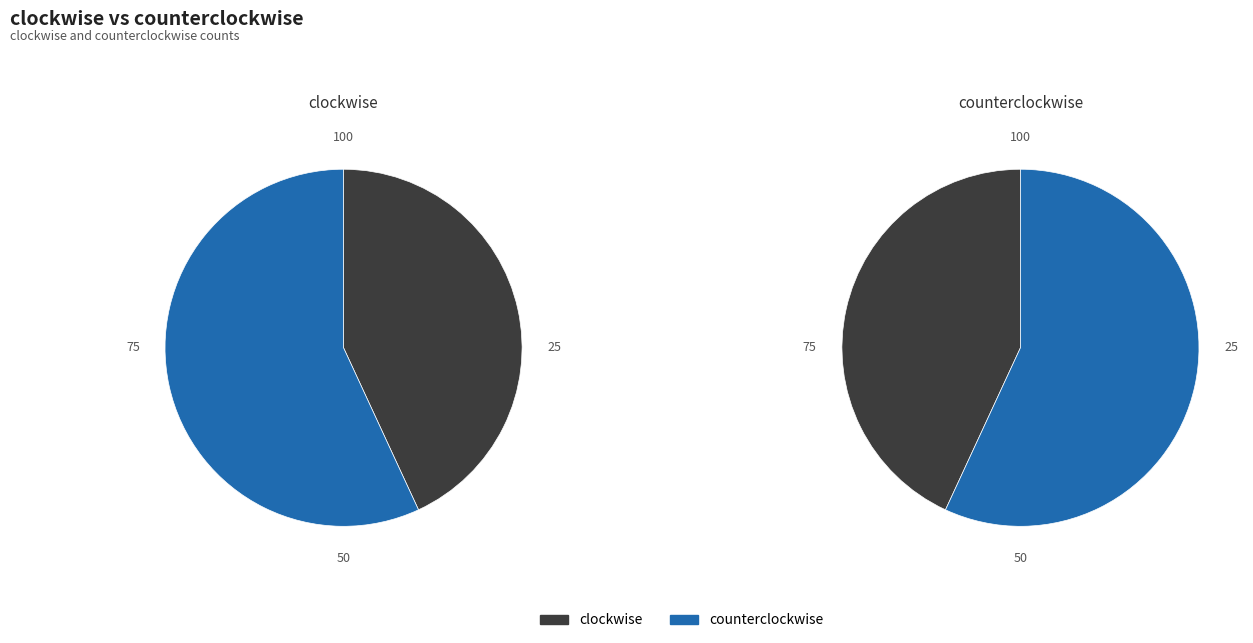

Does any single category account for the majority?

Yes